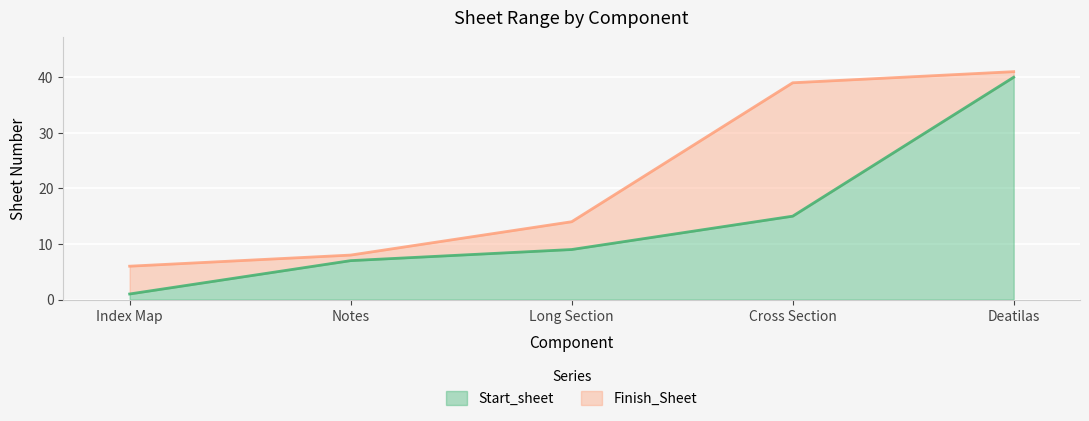

What position from the right is Cross Section?

2